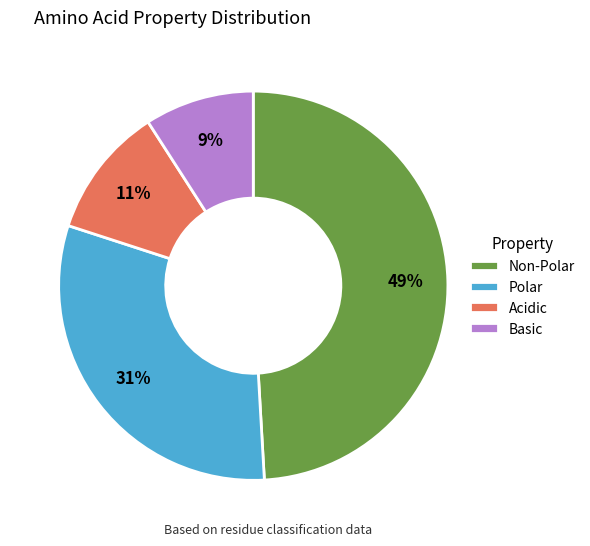

To the nearest percent, what percentage of the pie is Acidic?

11%